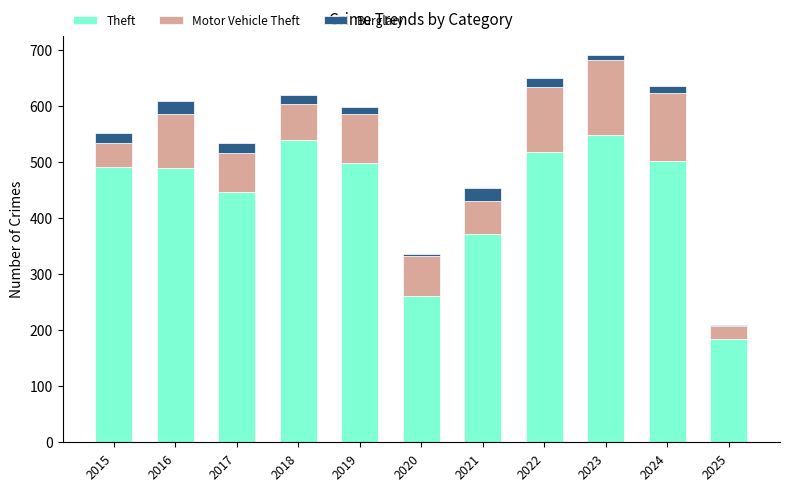

The Theft series shows 184 at 2025. True or false?

True